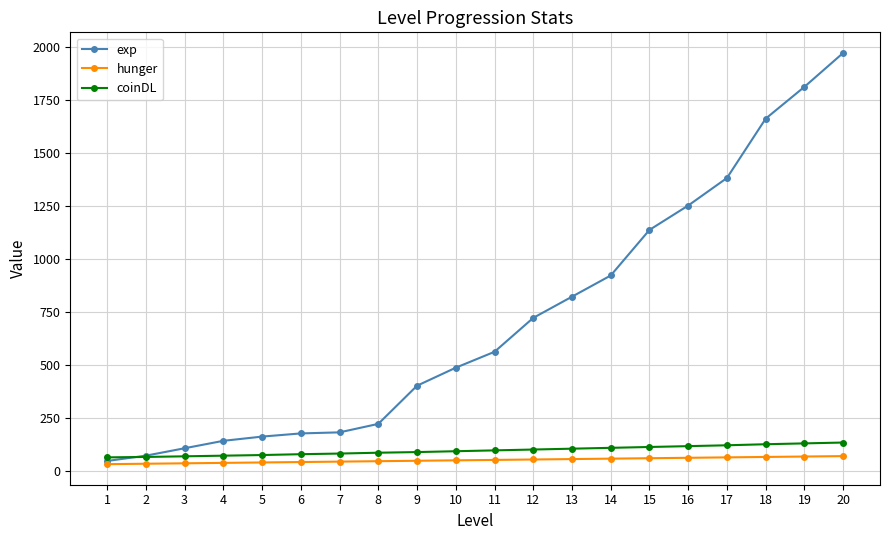

Is it true that coinDL equals 84 at 8?

True